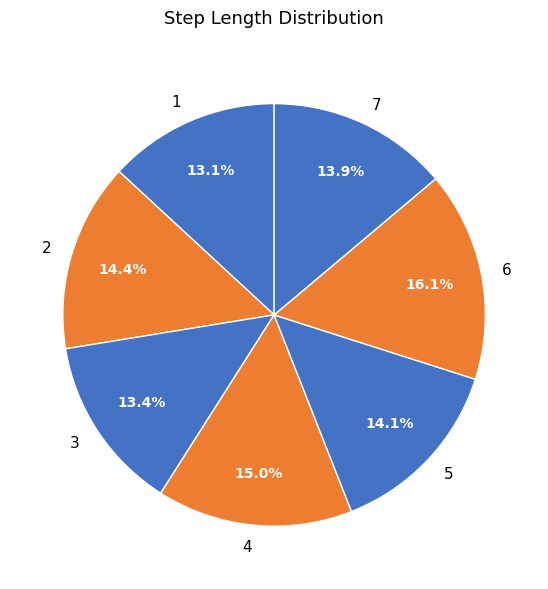

True or false: 5 accounts for 2% of the total.

False